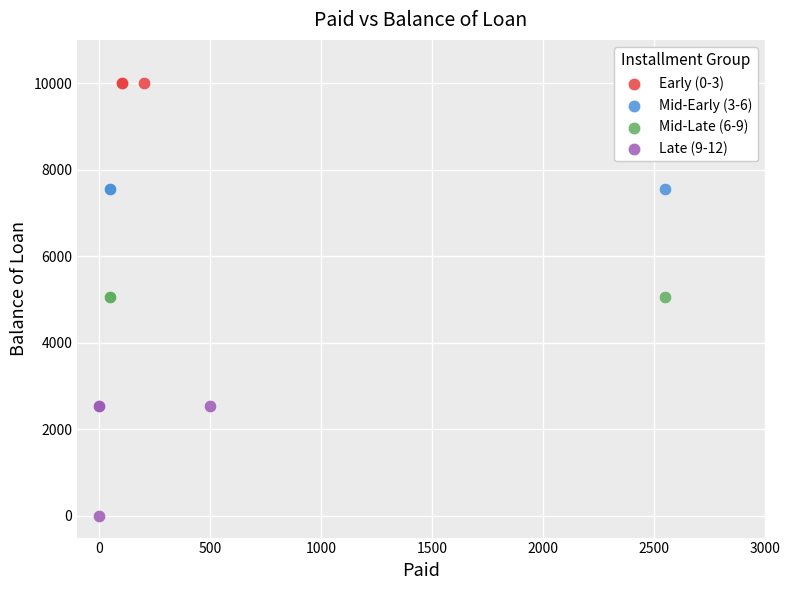

Which series reaches the minimum Y coordinate?

Late (9-12)